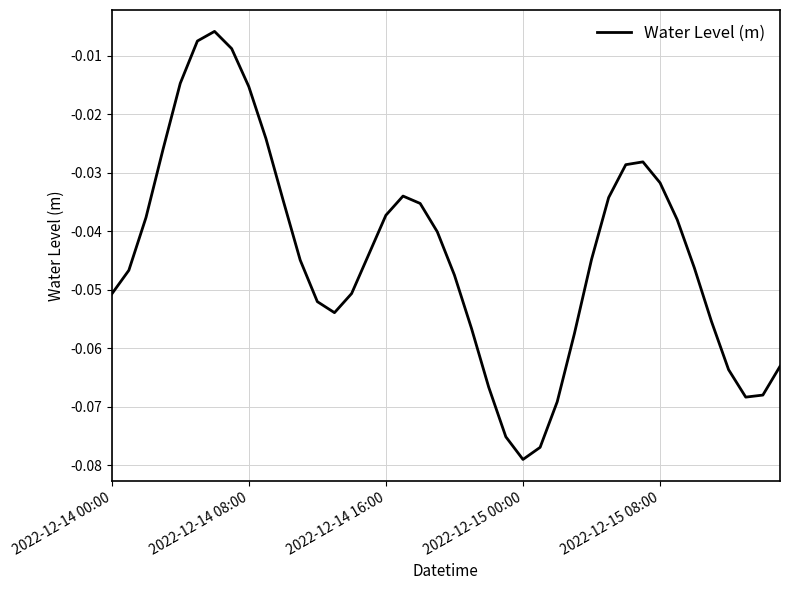

Is this an area chart (filled region under the line)?

No